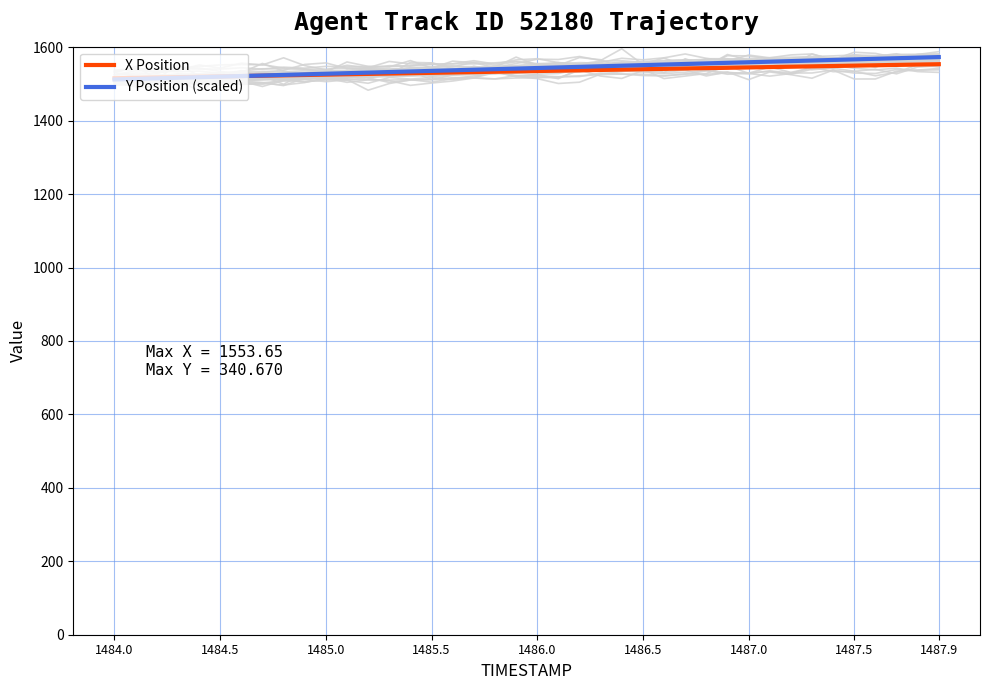

Rank the series by their average value, from highest to lowest.

Y Position (scaled), X Position